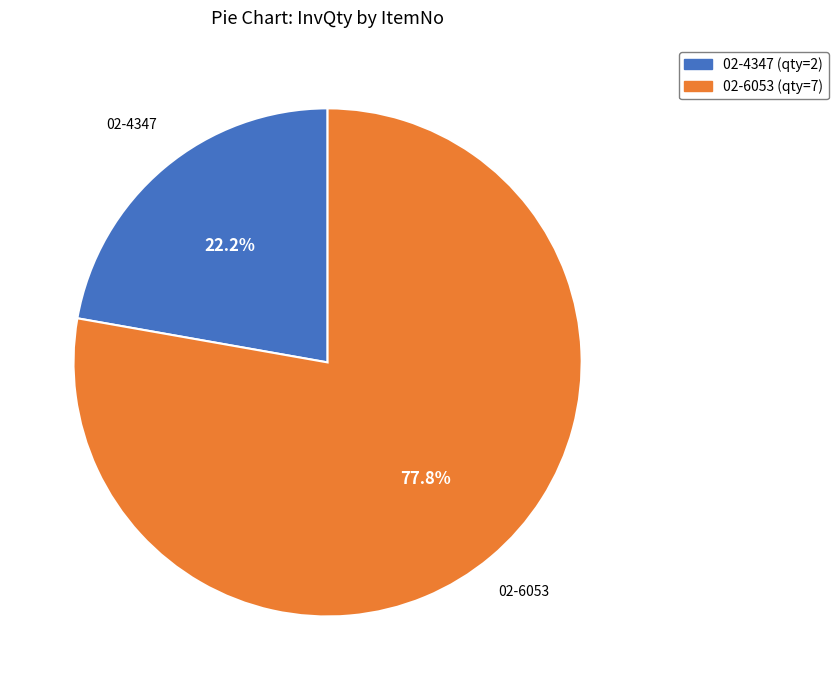

Which category accounts for the majority?

02-6053